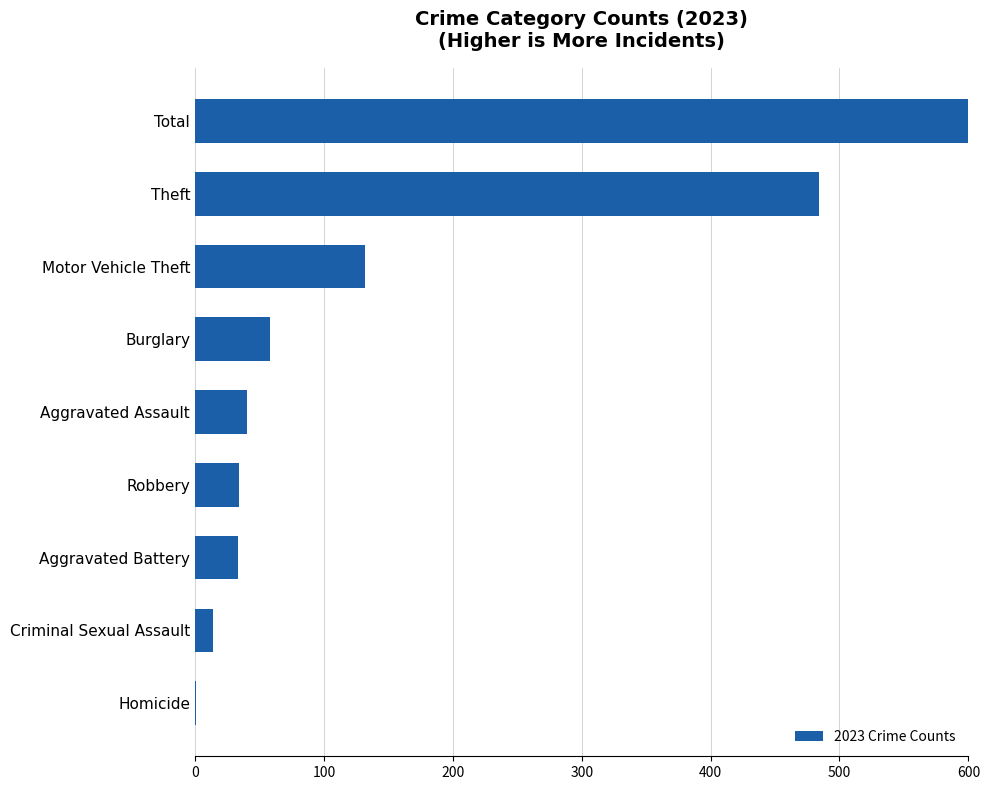

Are the bars horizontal?

Yes